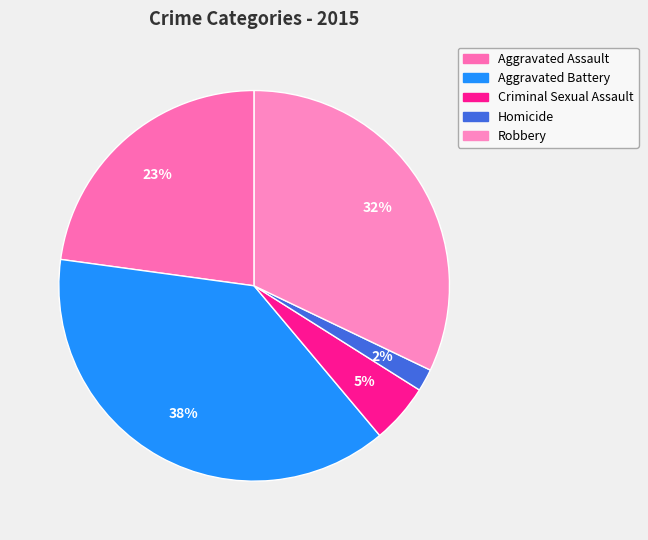

Which category has the smallest portion of the pie?

Homicide